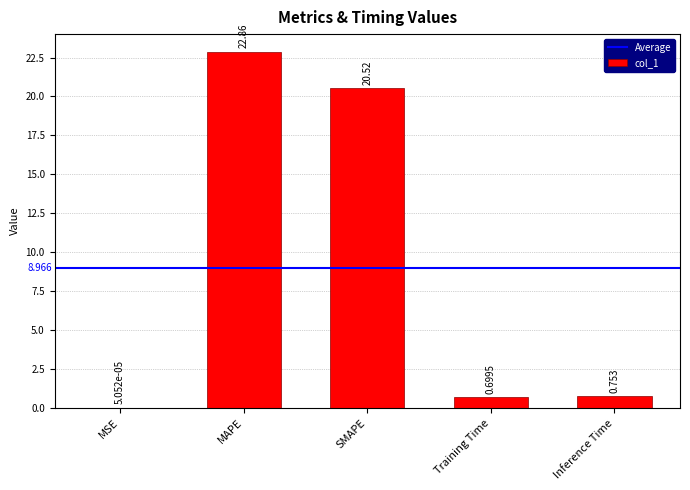

At which label is the value closest to 11?

SMAPE